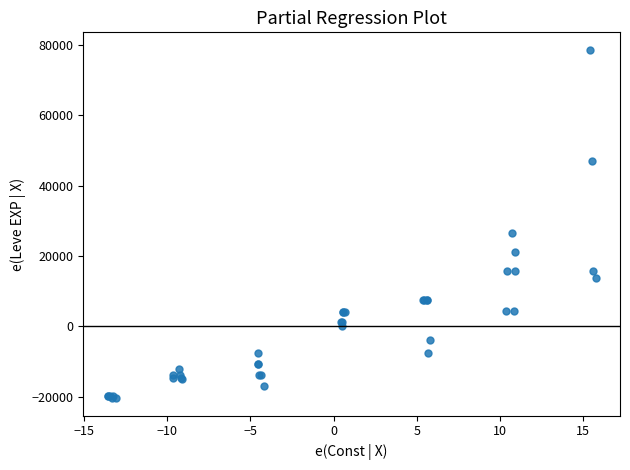

What Y value in the scatter plot is closest to 29100?

26610.5